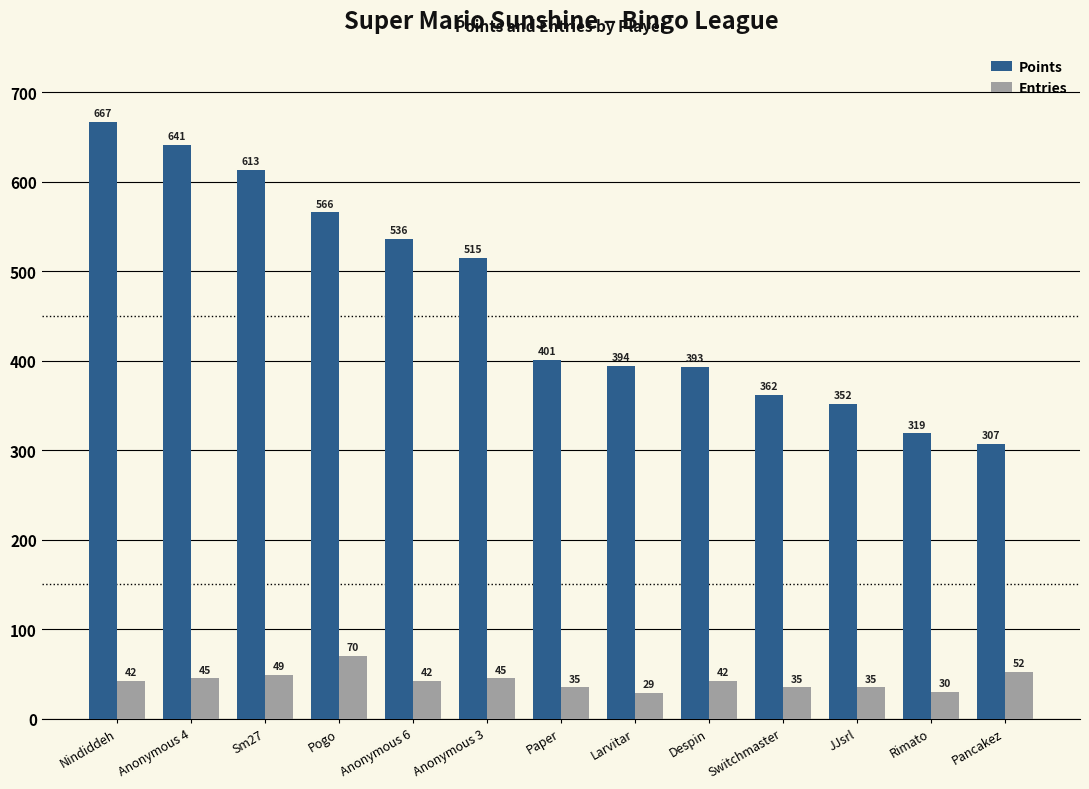

How many series are shown in this chart?

2